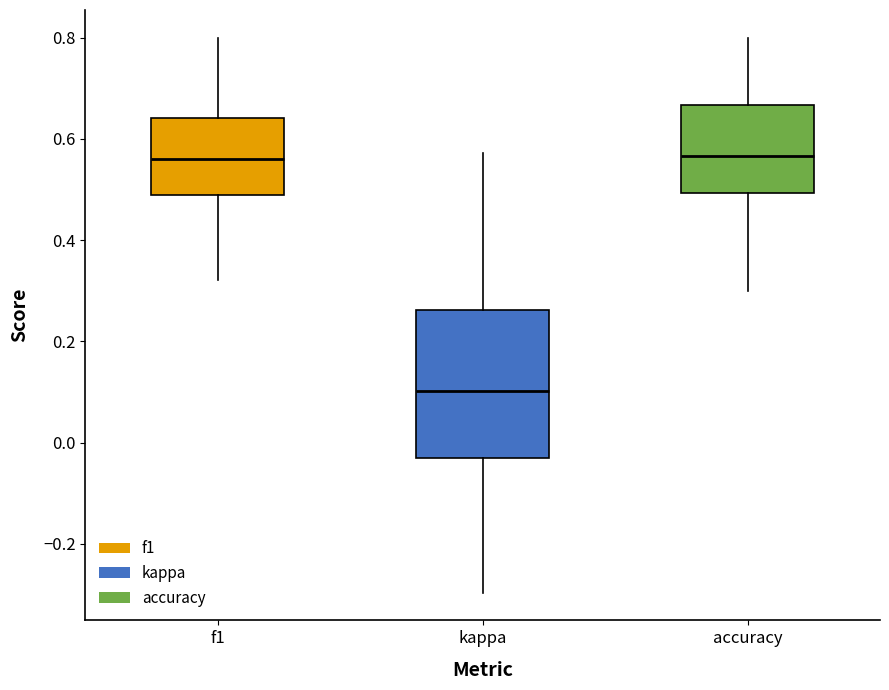

Which box's median line is the lowest?

kappa